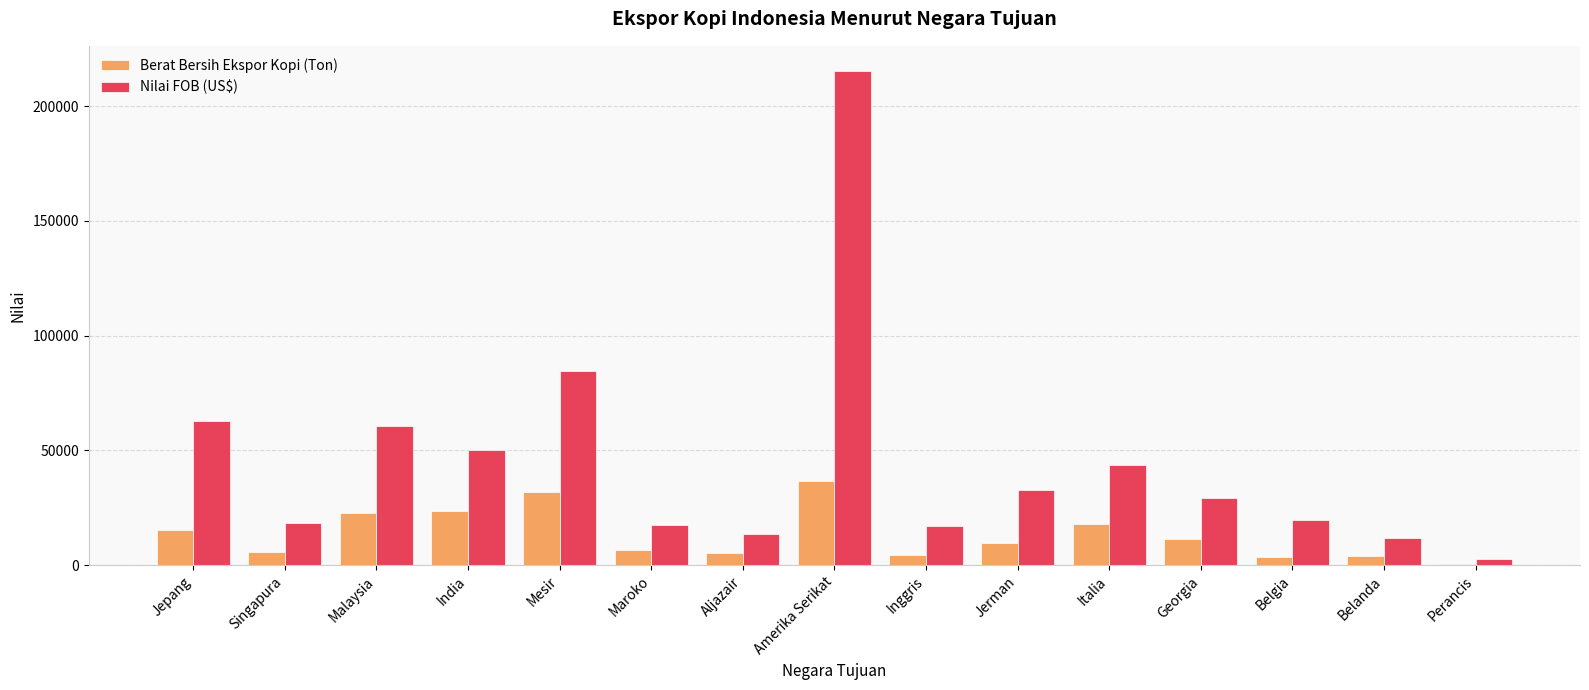

Which series has the largest total across all categories?

Nilai FOB (US$)